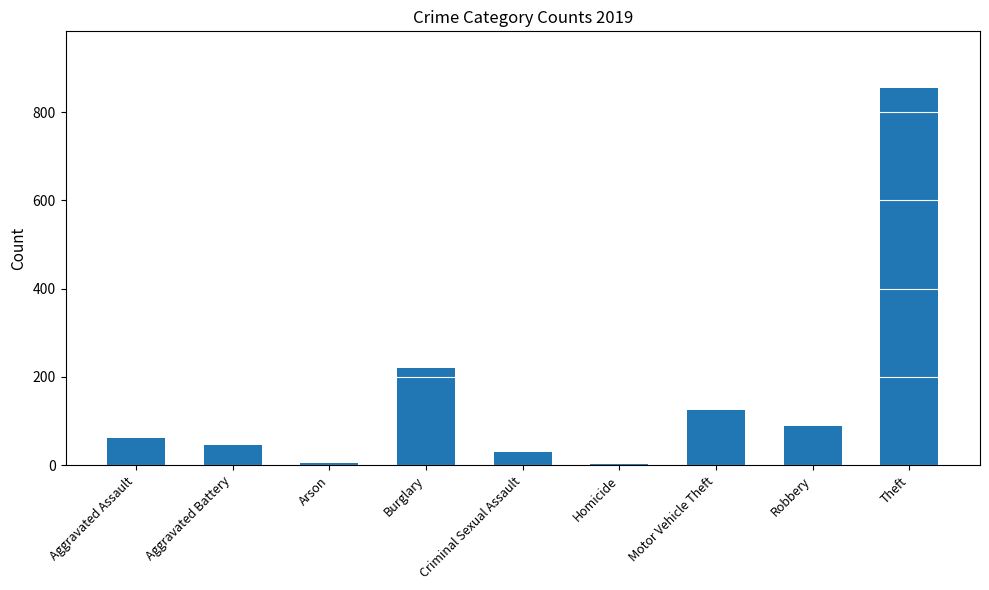

How many data points does each series have?

9